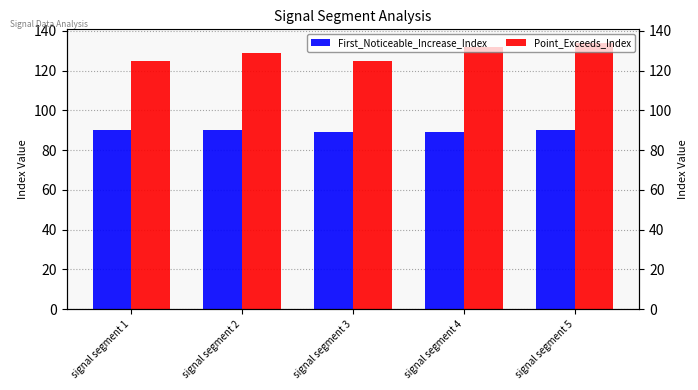

The value of First_Noticeable_Increase_Index at signal segment 2 is 90. True or false?

True